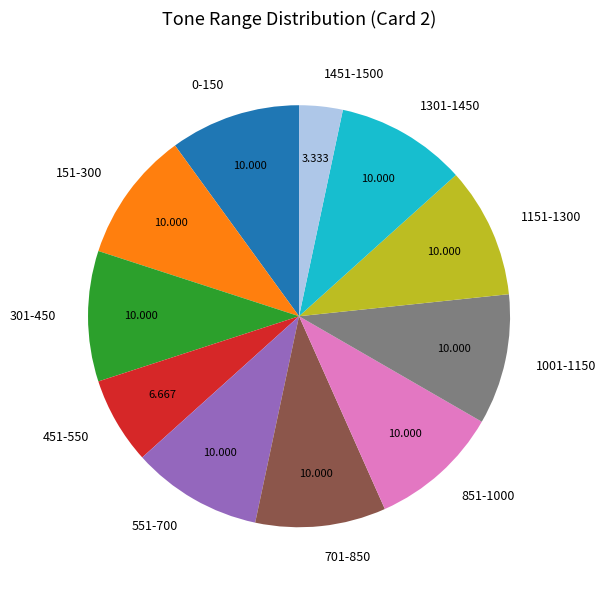

Is there any slice that represents more than half of the pie?

No